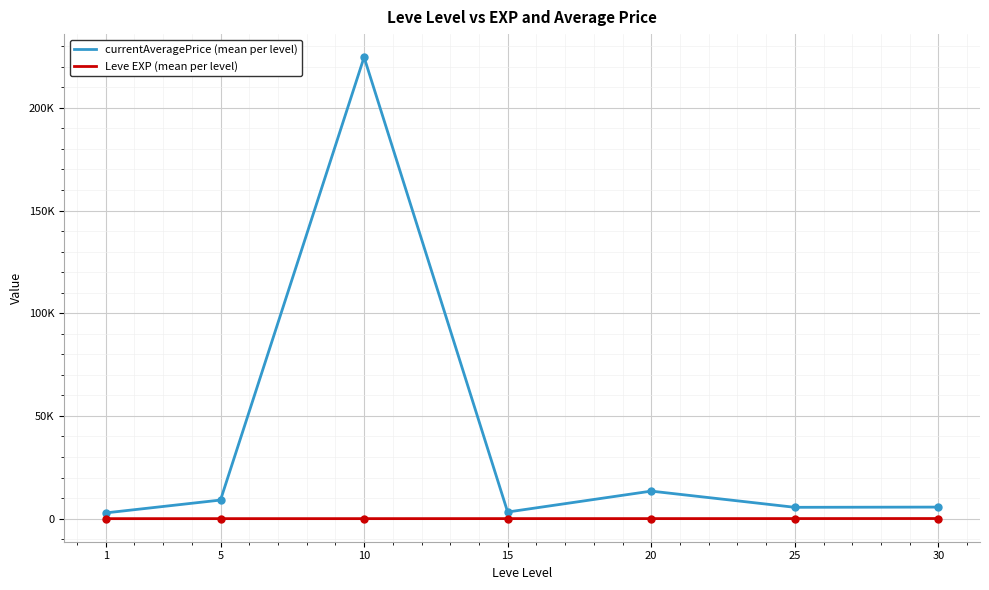

Between 1 and 15, which series saw the biggest shift?

currentAveragePrice (mean per level)